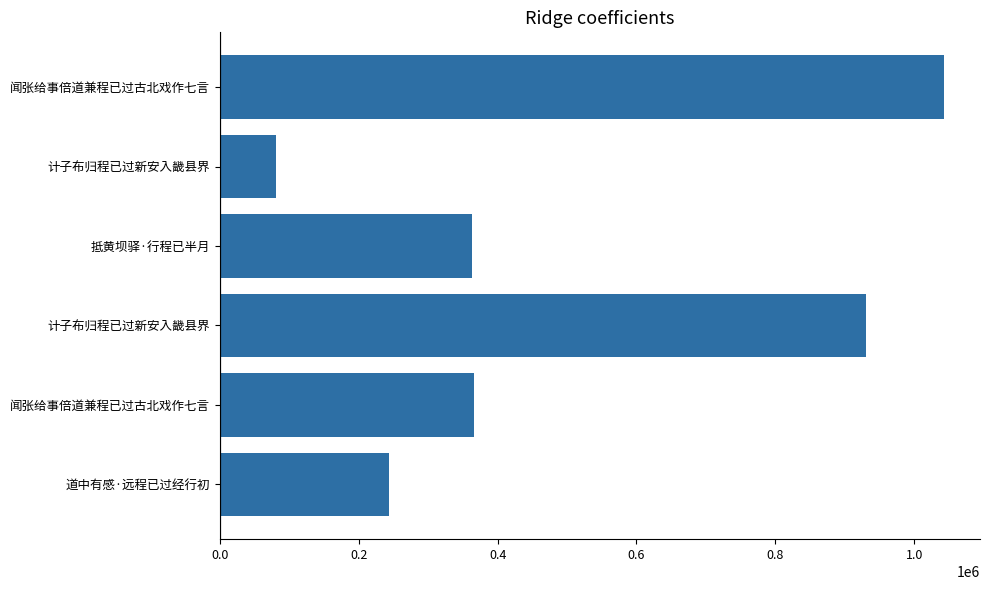

How many data points are less than 366274?

3